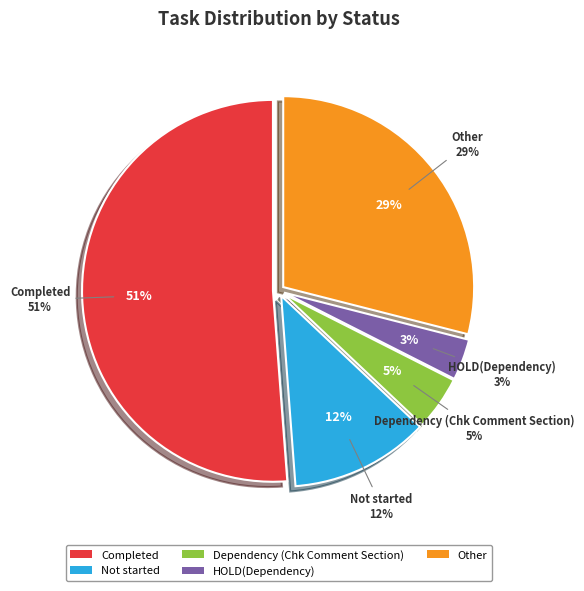

To the nearest percent, what percentage of the pie is Not started?

12%